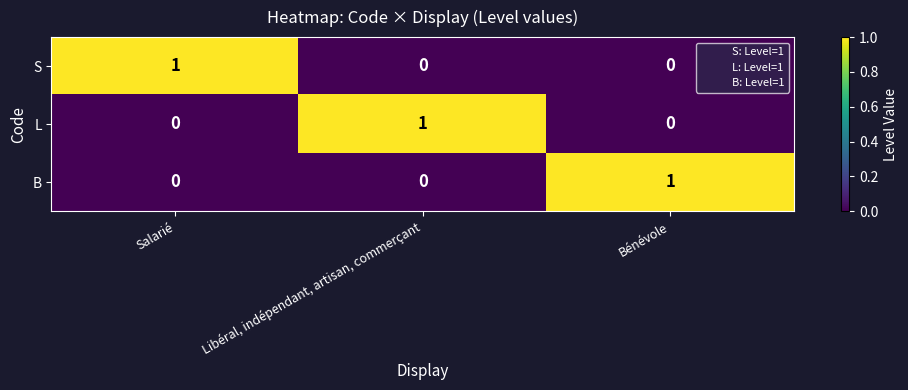

Is it true that S equals 1 at Salarié?

True